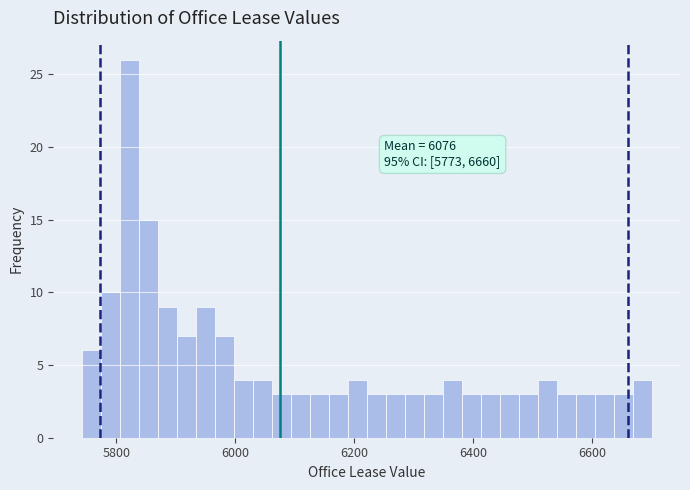

Around what value on the x-axis is the tallest bar? Give the approximate position of its centre, as read against the axis.

5820